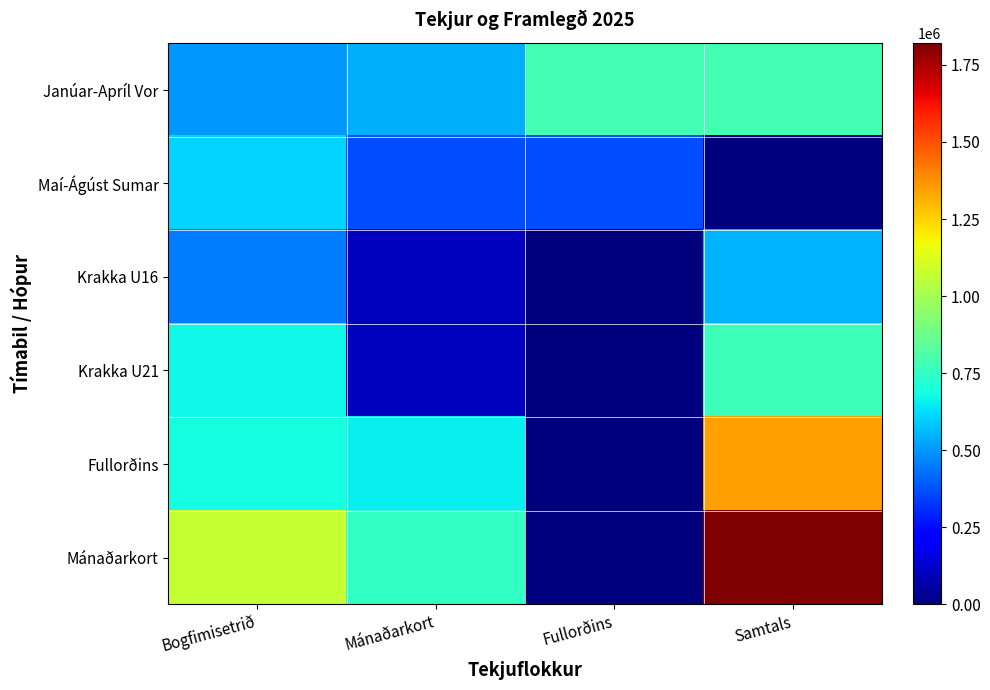

Between Bogfimisetrið and Samtals, which series saw the biggest shift?

Mánaðarkort